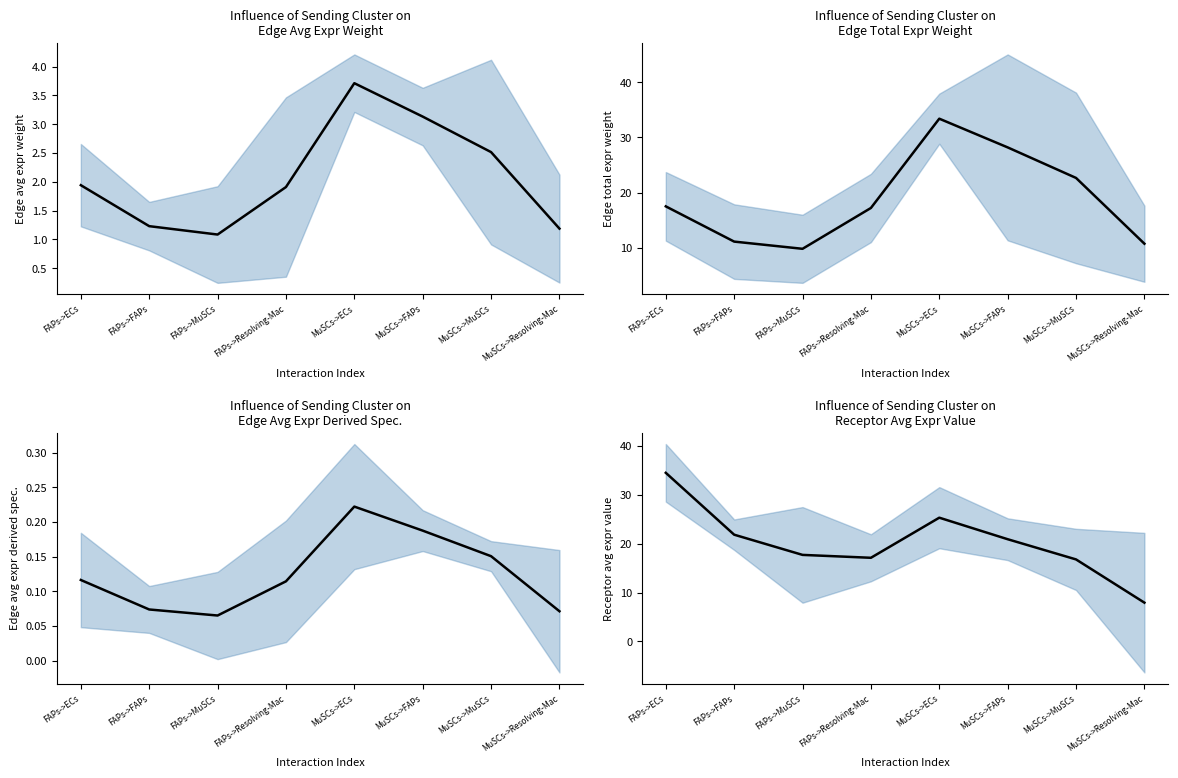

What is the average value of the Edge average expression derived specificity series?

0.1